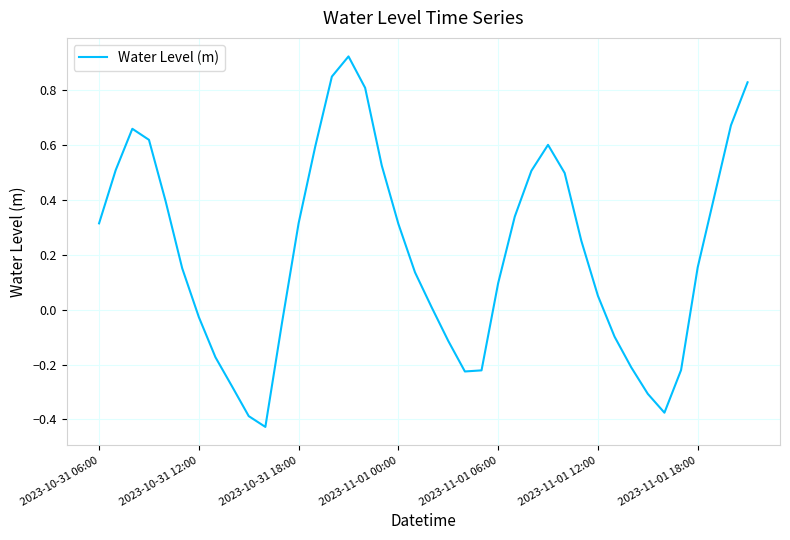

How many positive values are there?

26